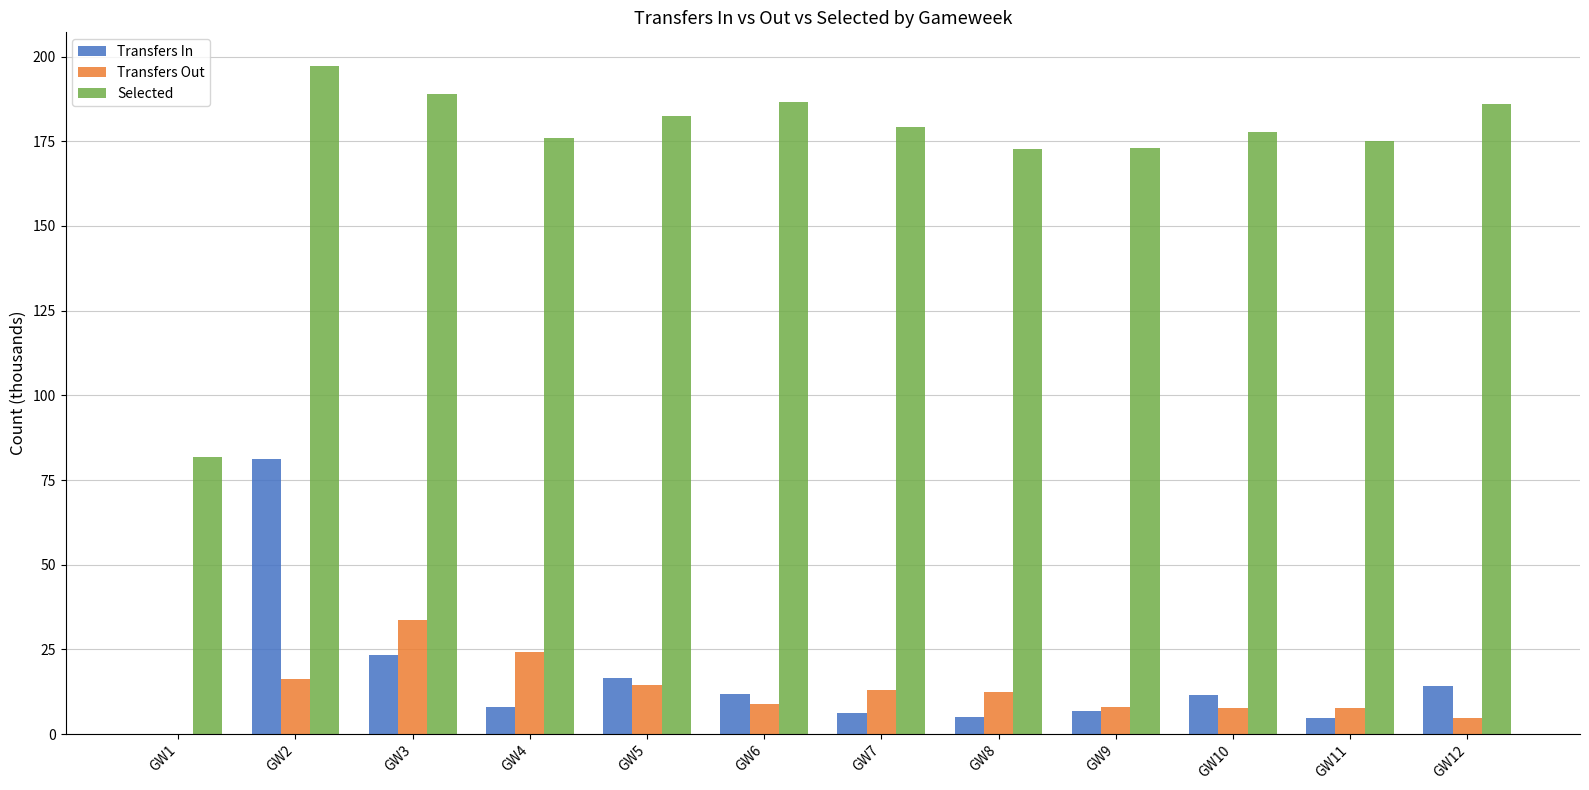

Is the value of Transfers Out at GW9 greater than the value of Transfers In at GW10?

No